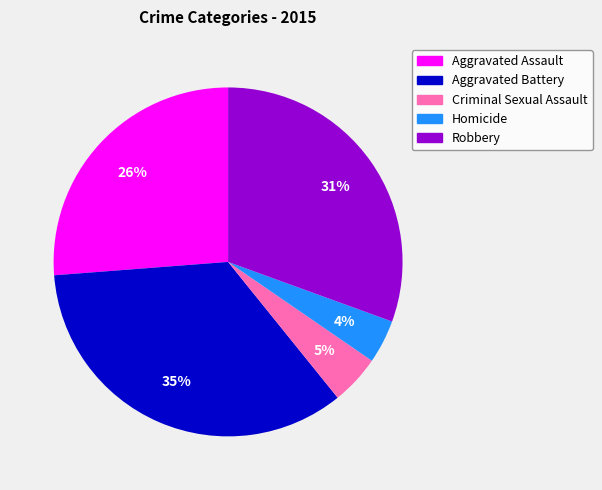

Combined, do Homicide and Aggravated Battery account for over 50%?

No